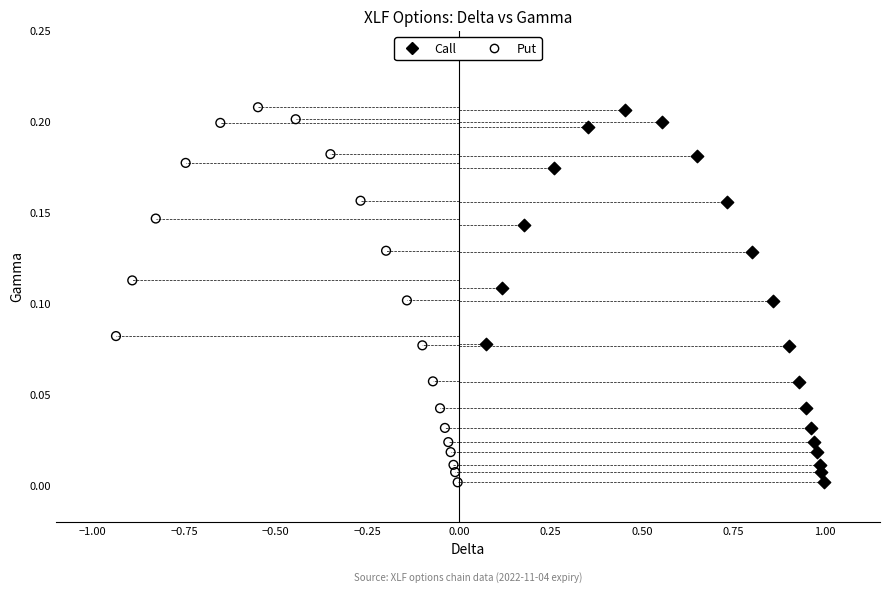

Which series has the widest spread of Y values?

Put